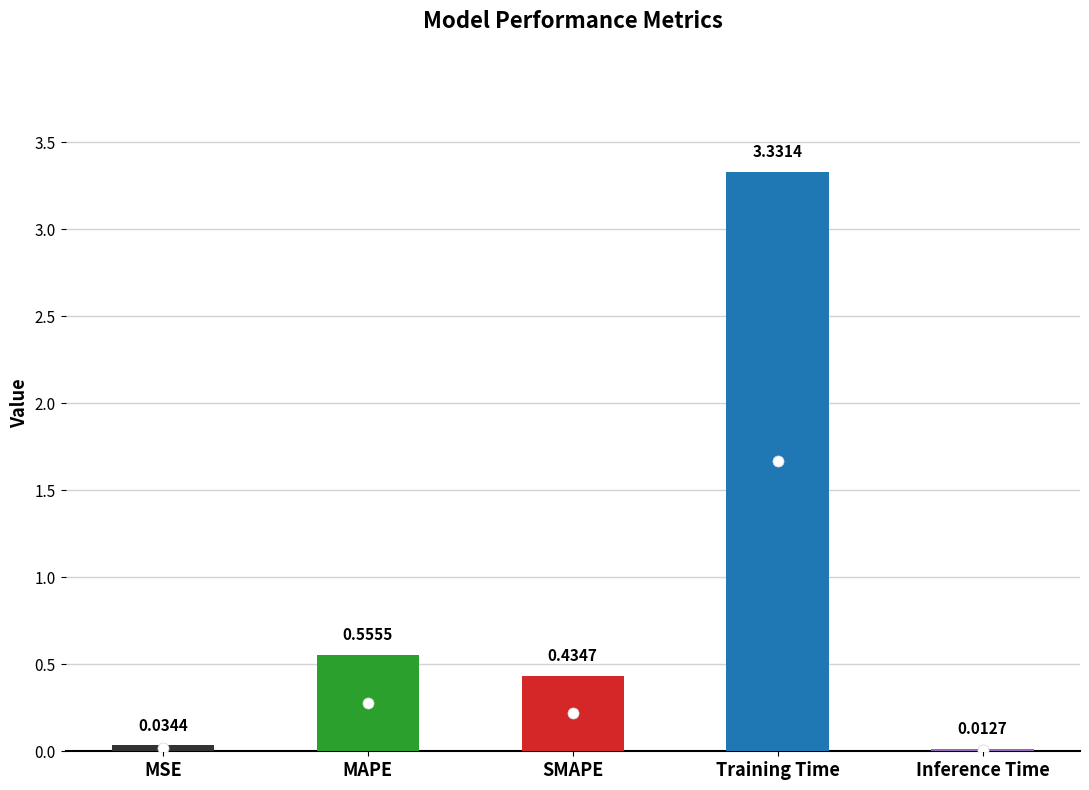

What is the difference between the second highest and minimum values?

0.5